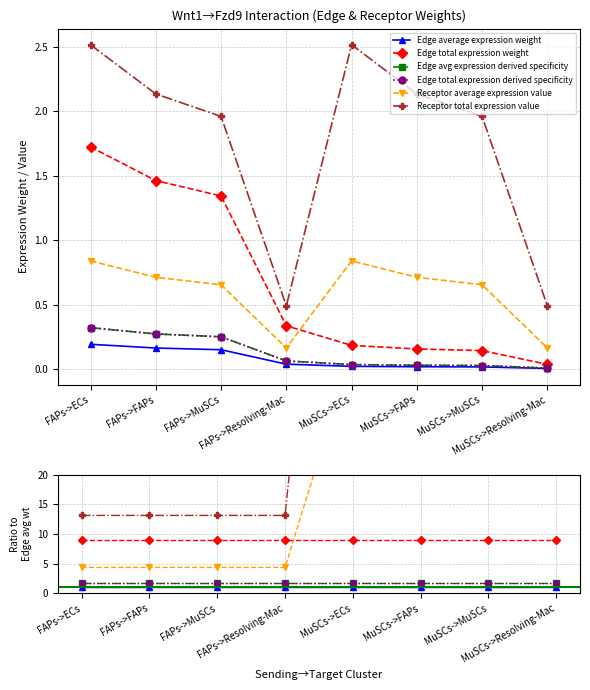

True or false: Receptor average expression value and Edge avg expression derived specificity intersect in this chart.

False